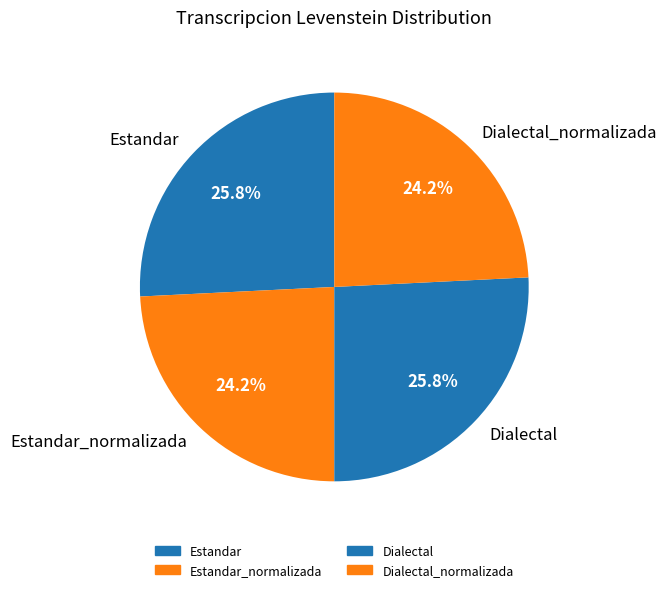

To the nearest percent, what is the average slice percentage?

25%